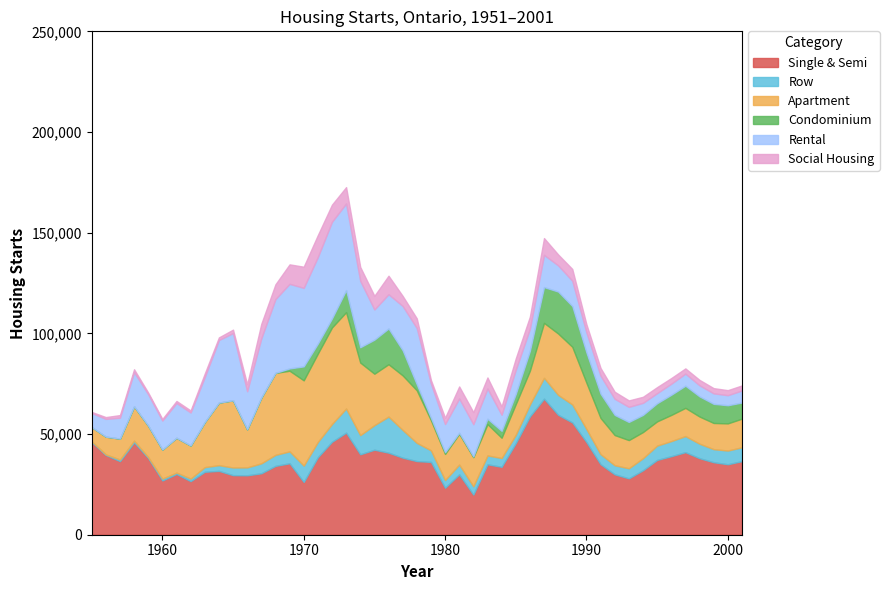

Is it true that Rental equals 5000 at 1995?

True